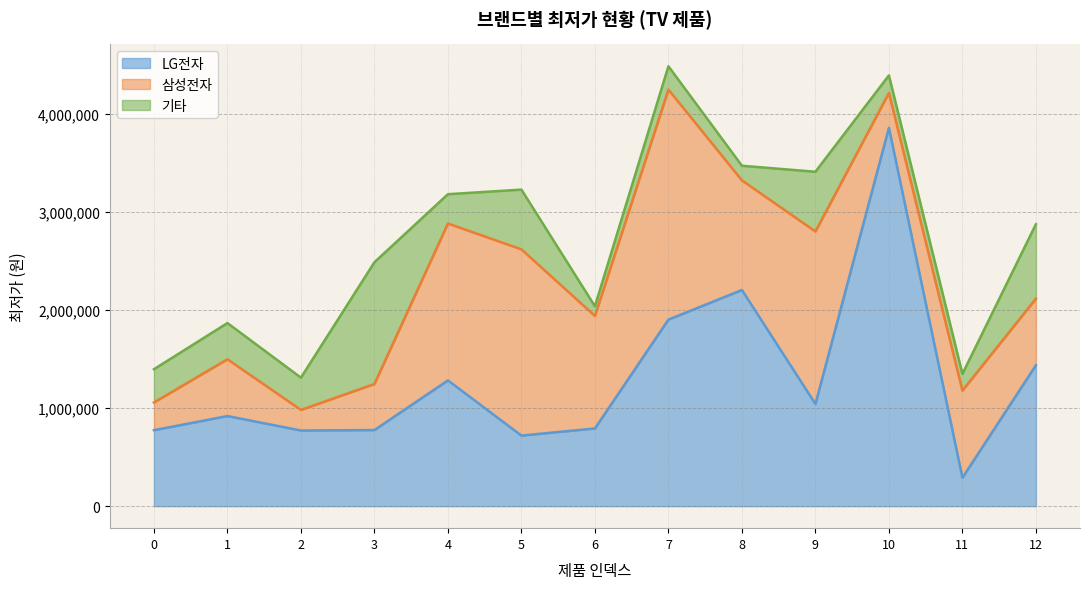

Between which two adjacent categories do 삼성전자 and 기타 first intersect?

0 and 1